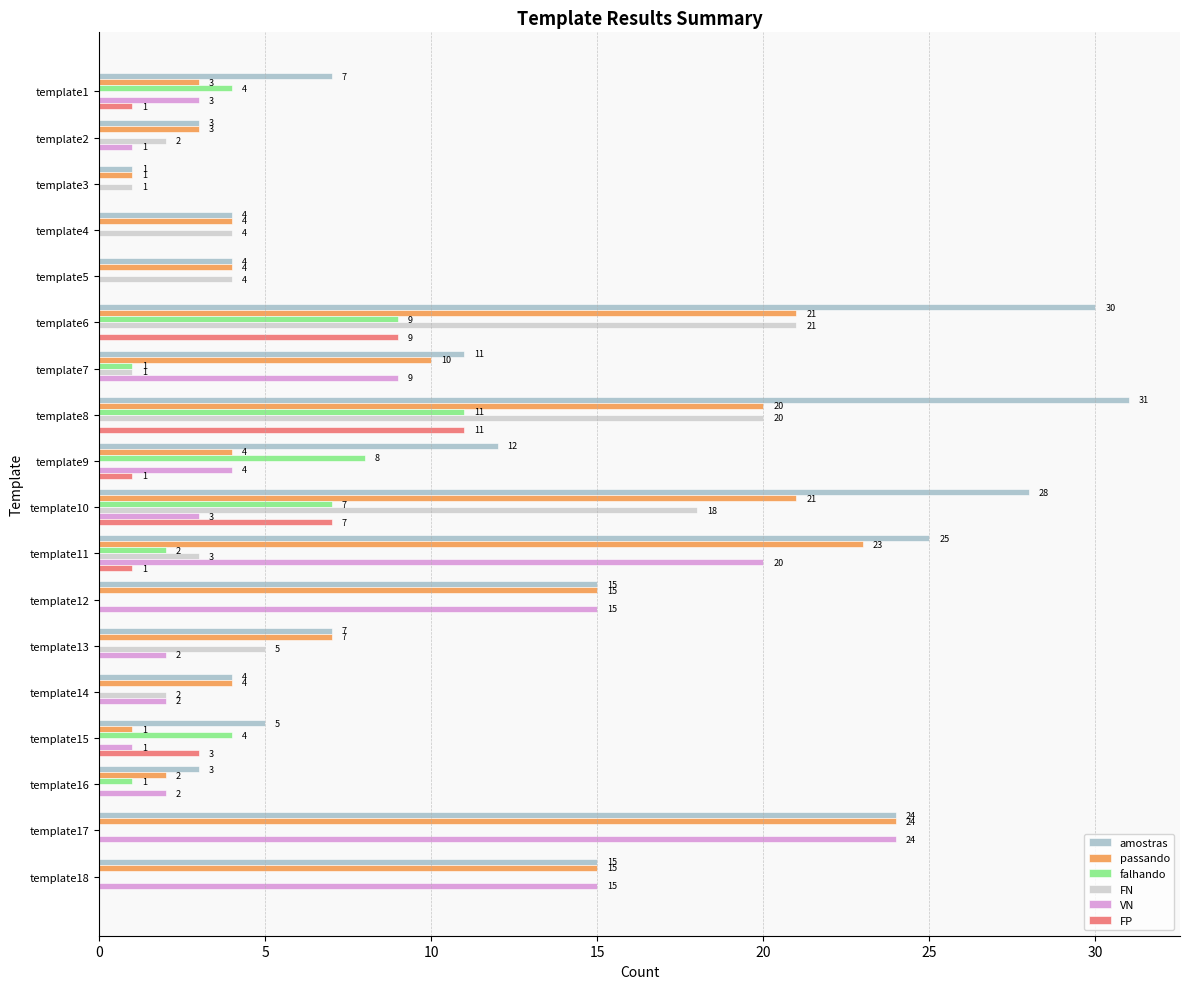

What is the difference between the maximum and minimum values in the FP series?

11